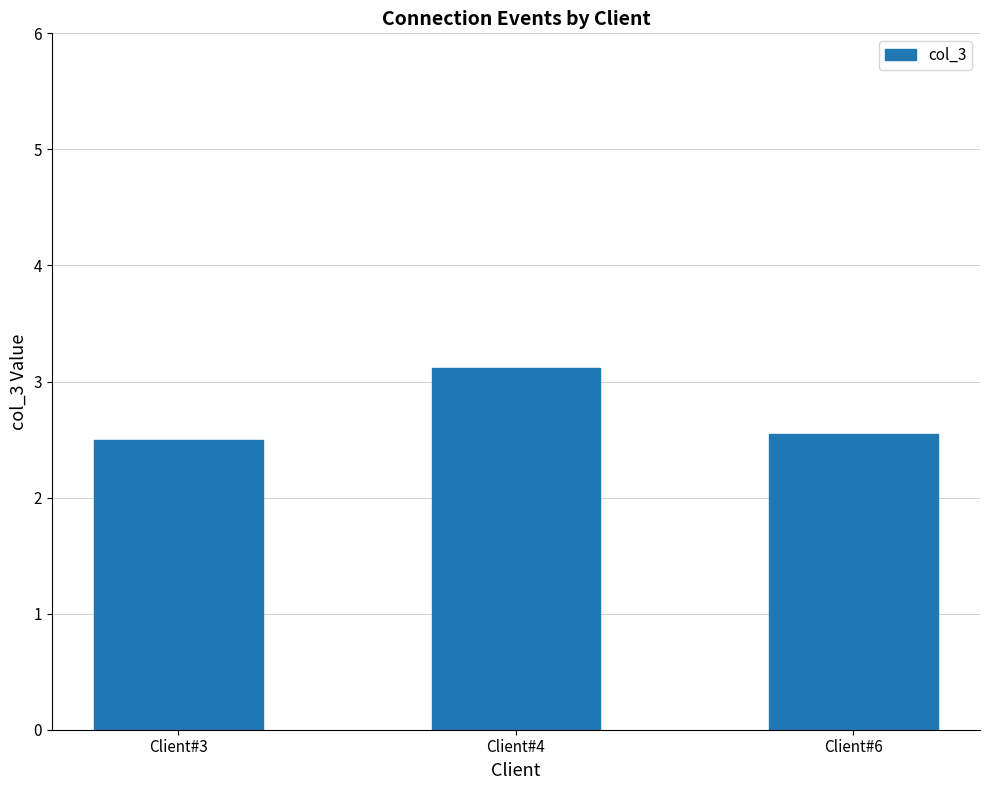

What is the change in value from Client#3 to Client#4?

+0.6